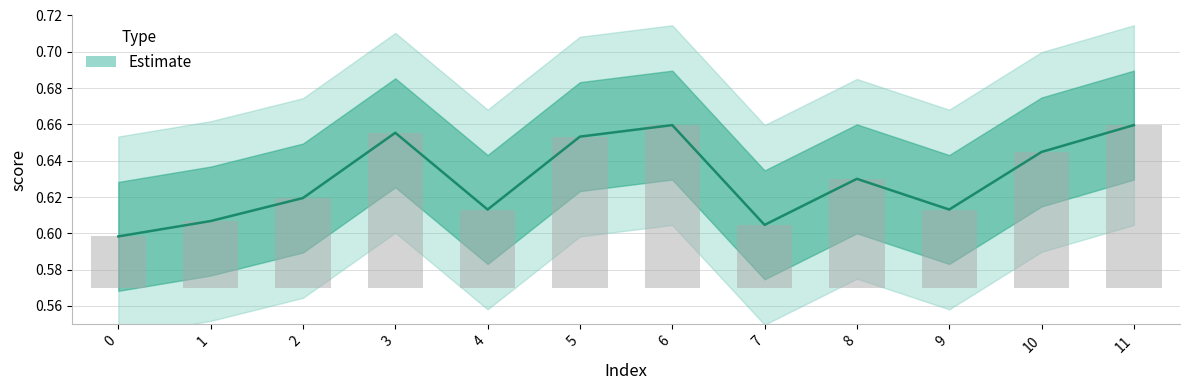

Reading right to left, transcribe all the data shown in this chart.

0.7	0.6	0.6	0.6	0.6	0.7	0.7	0.6	0.7	0.6	0.6	0.6